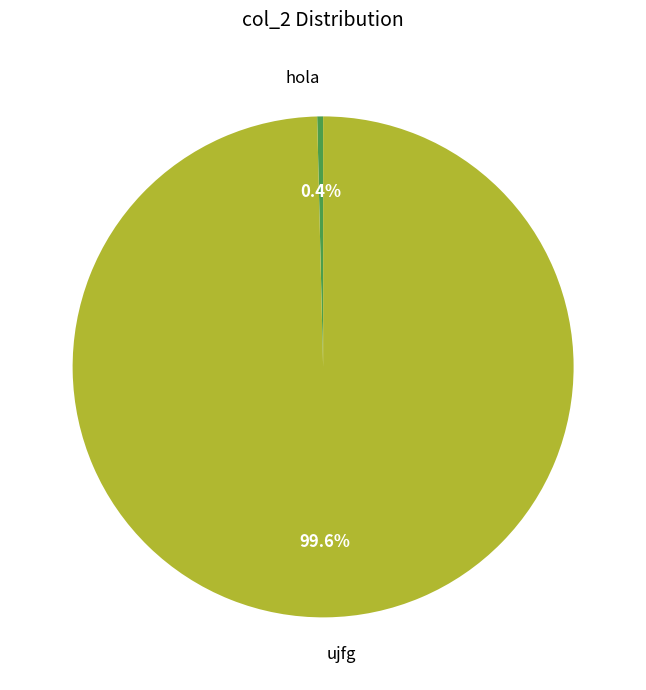

The hola slice represents 0% of the pie. True or false?

True